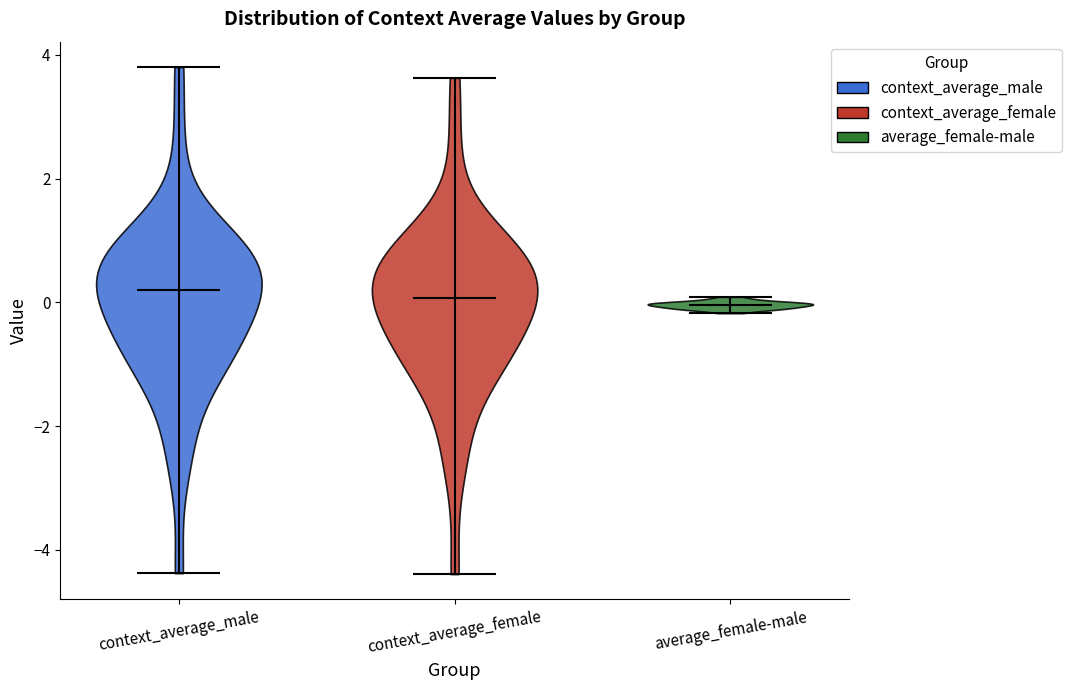

Reading left to right, read every violin against the y-axis: where its median line is, and the lowest and highest points it reaches. The values are not printed on the chart, so give them approximately, as read against the axis.

context_average_male: median line 0.2, lowest point -4.4, highest point 3.8
context_average_female: median line 0.0, lowest point -4.4, highest point 3.6
average_female-male: median line 0.0, lowest point -0.2, highest point 0.0